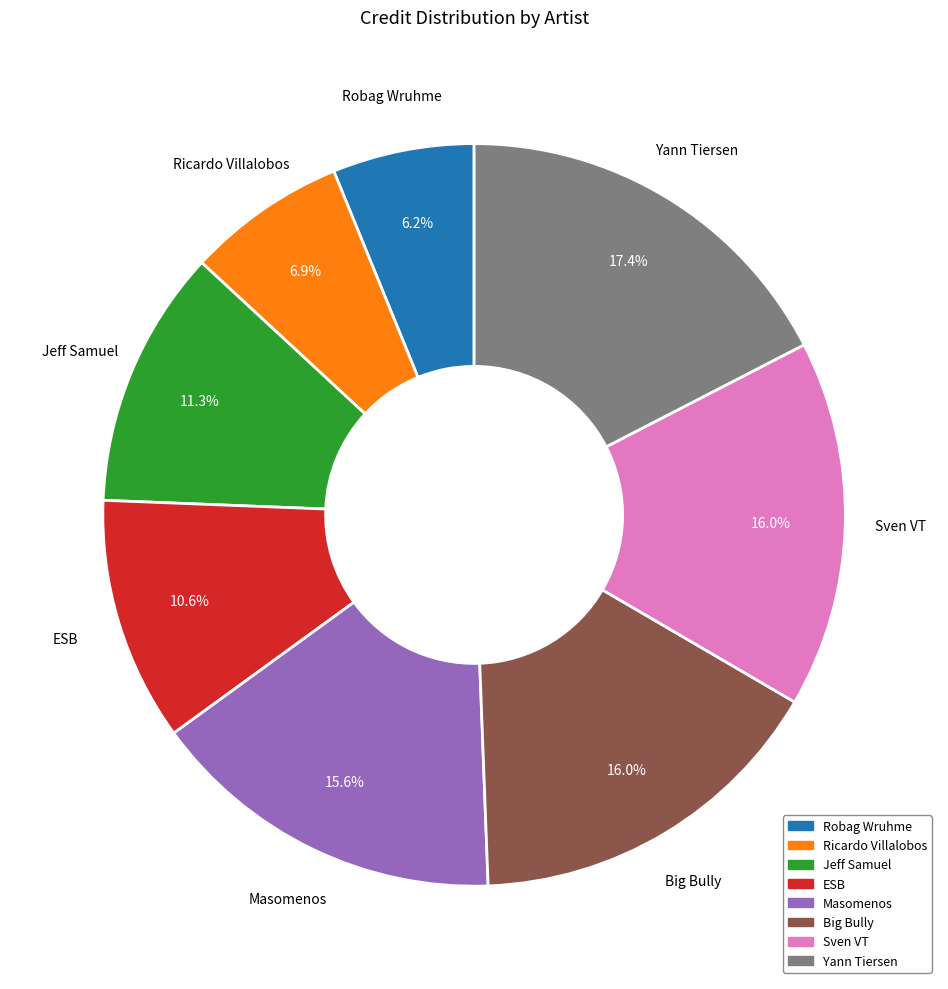

Is there any slice that represents more than half of the pie?

No